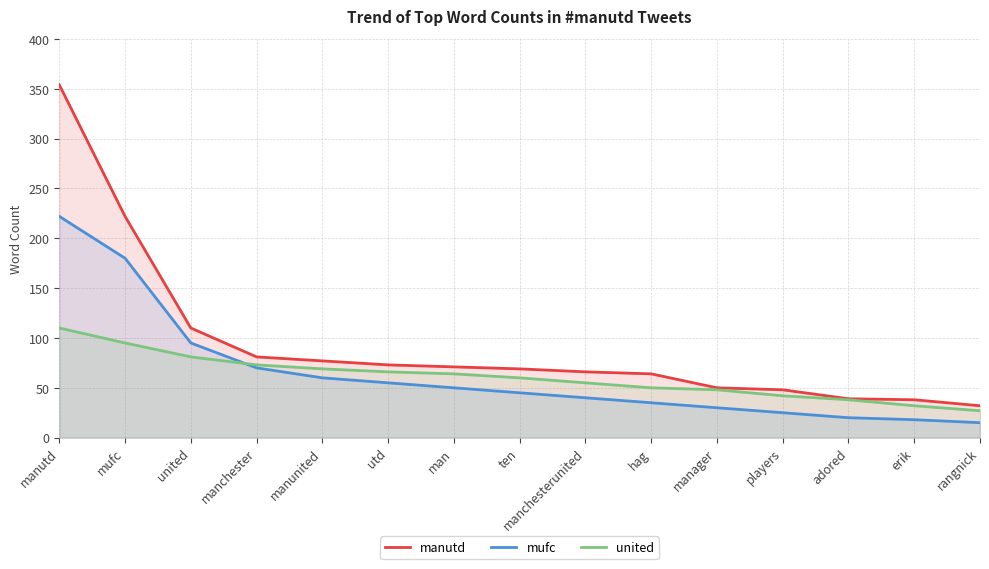

What is the sum of the united values at players and hag?

92